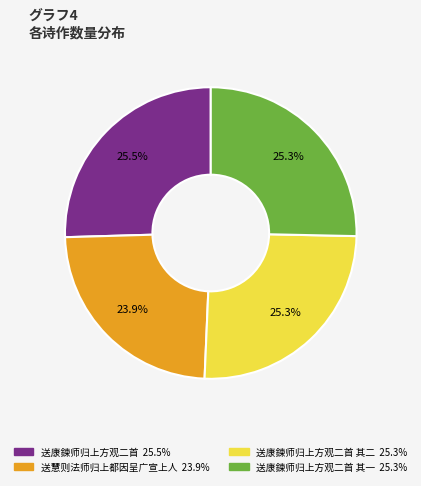

How many slices are in this pie chart?

4